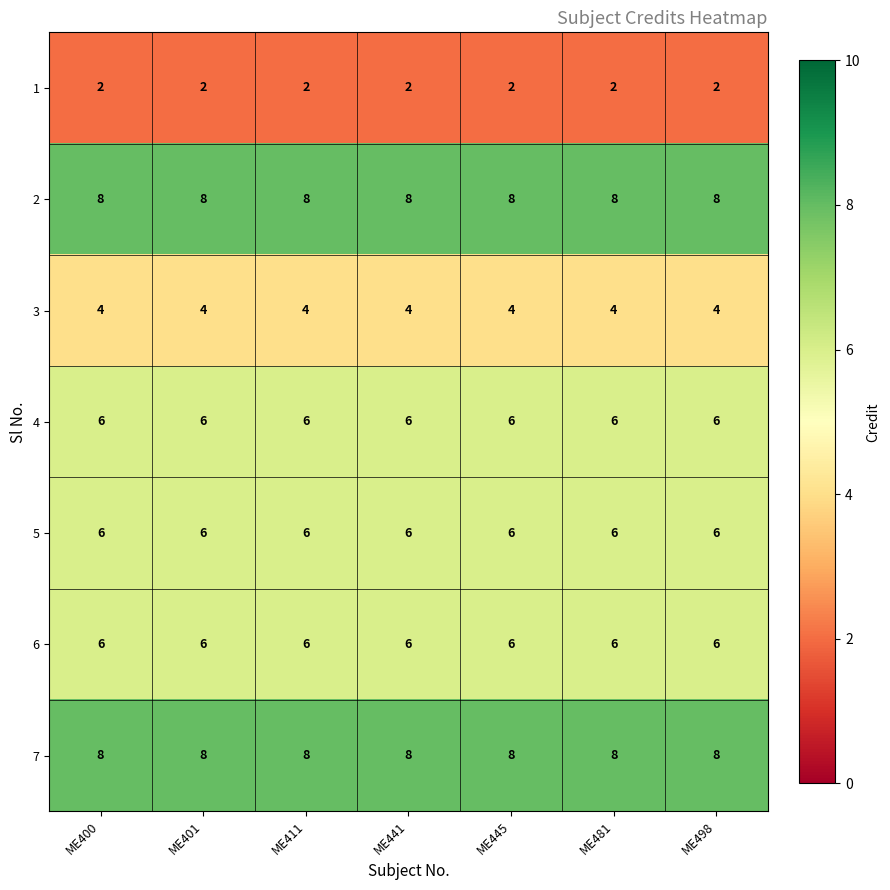

What is the total value across all series at ME498?

40